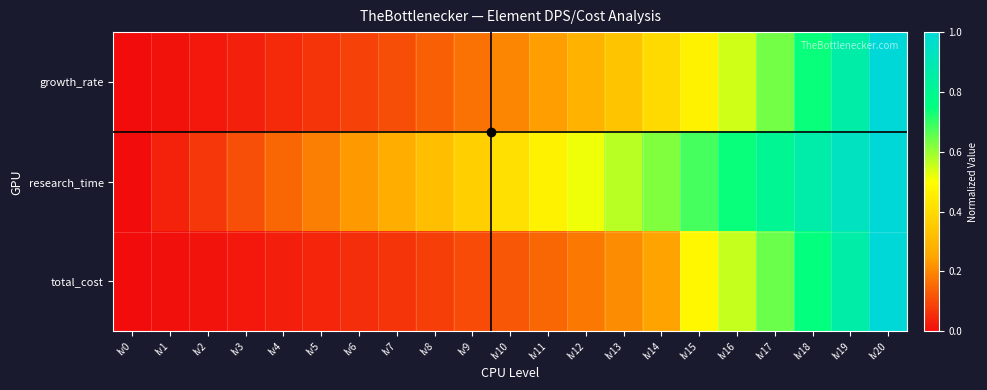

Which series has the largest range (max minus min)?

growth_rate